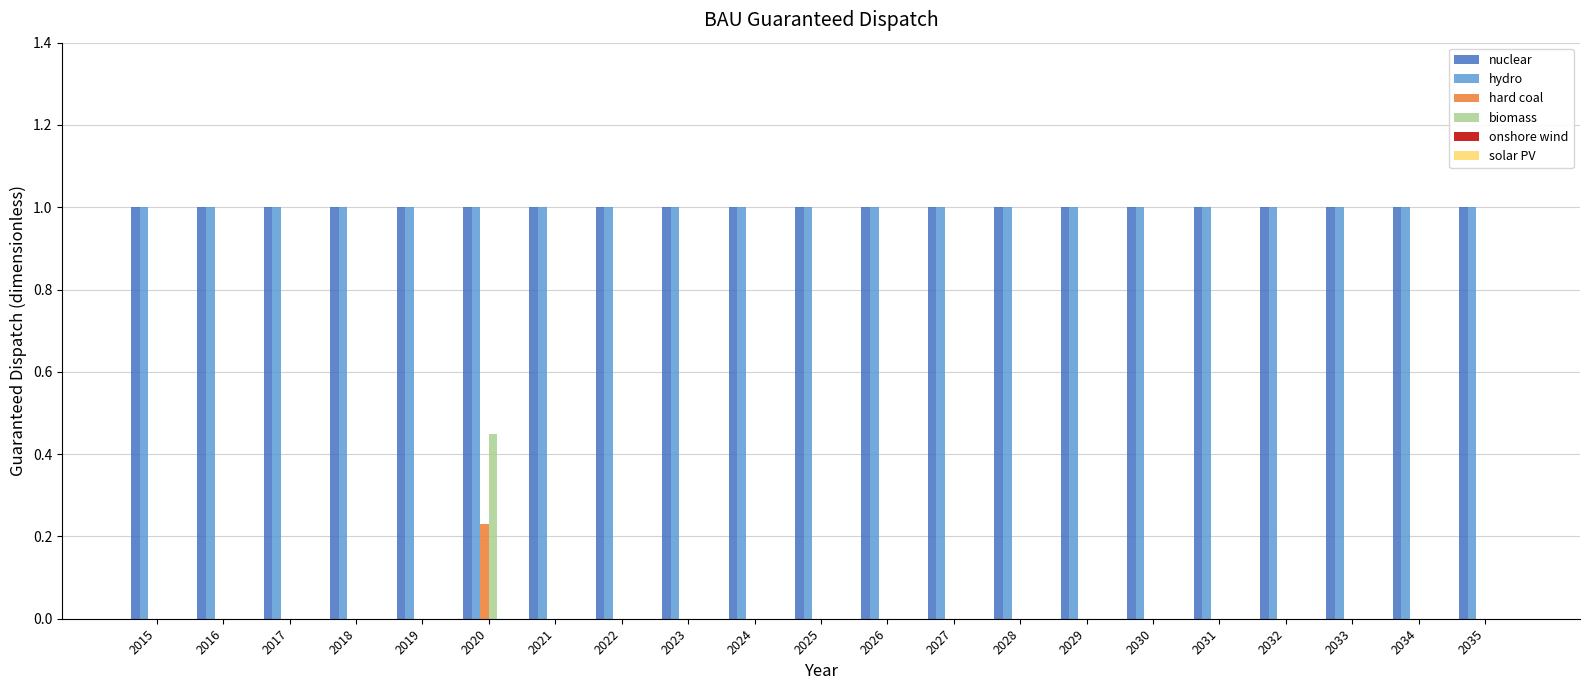

Is the value of nuclear at 2024 greater than the value of hard coal at 2017?

Yes